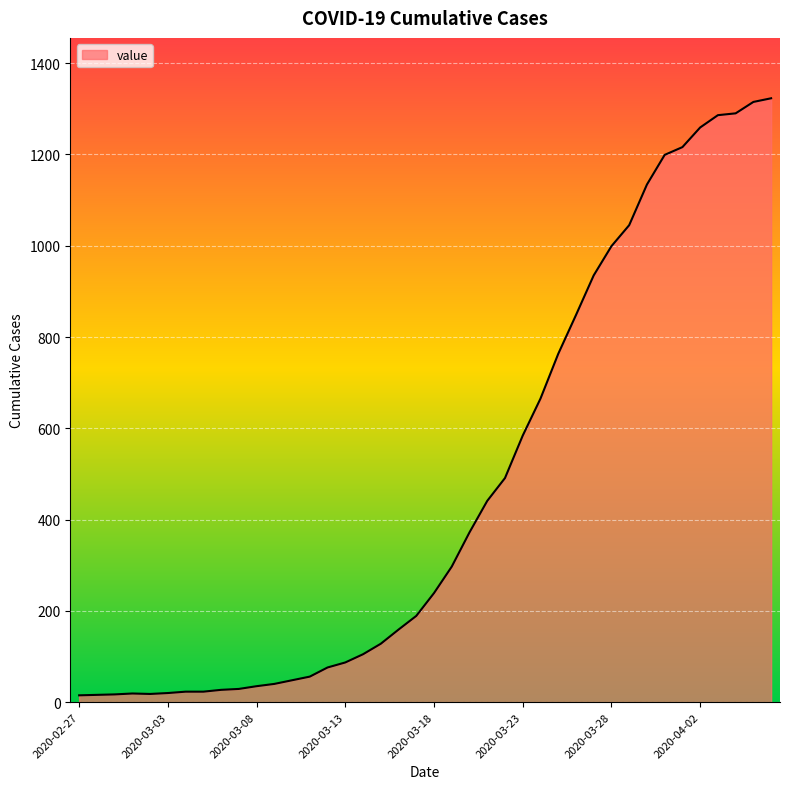

What is the greatest value displayed?

1323